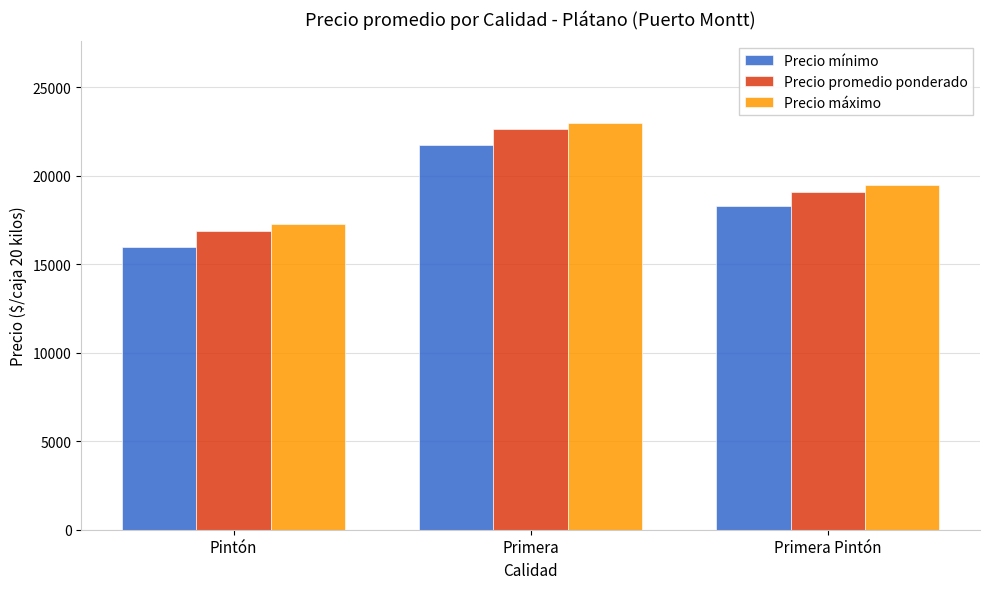

At which label does Precio promedio ponderado first exceed 19108?

Primera